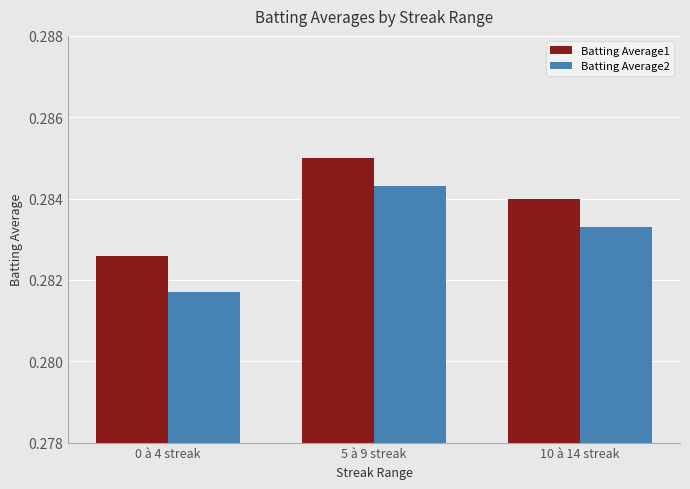

At how many categories does at least one series exceed 0?

3